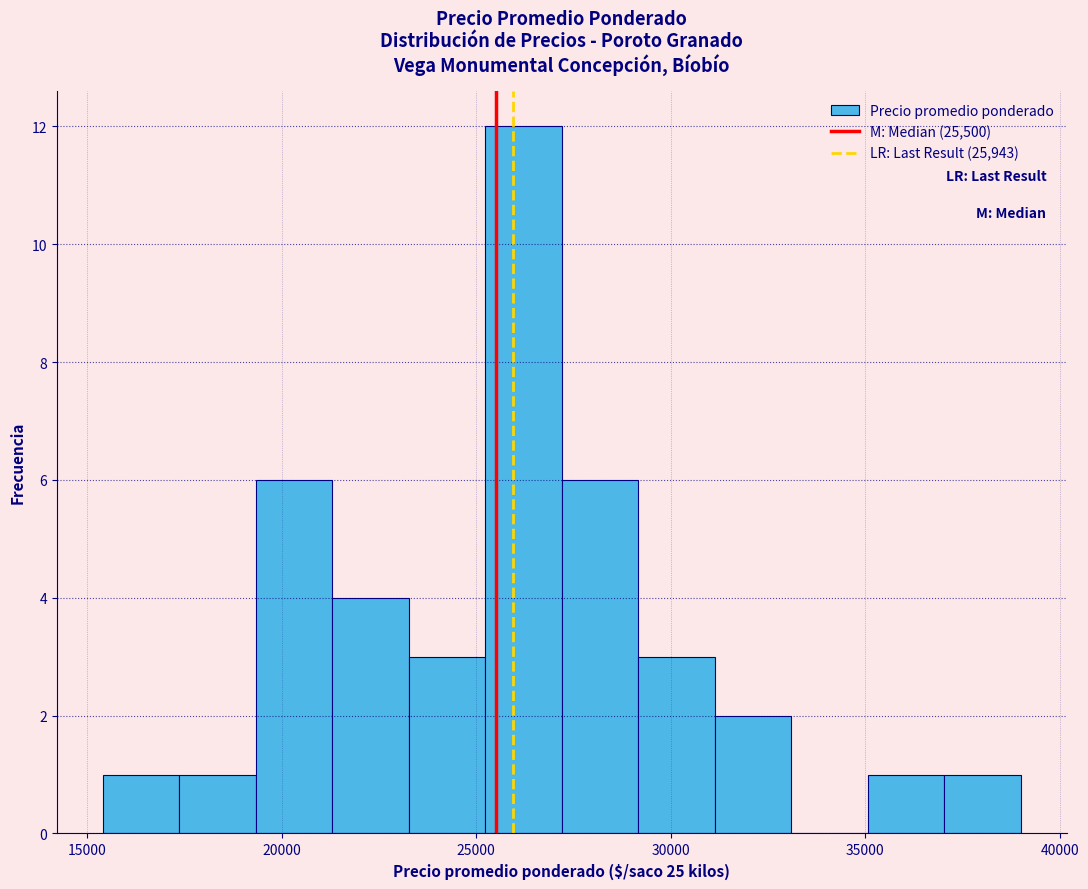

Read against the x-axis, roughly where is the centre of the tallest bar?

26000